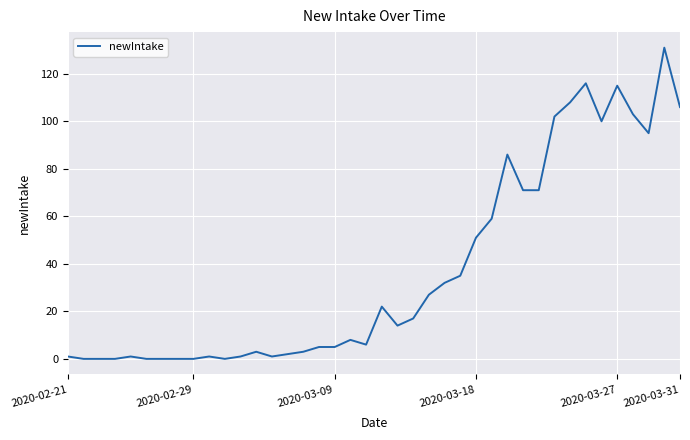

What is the sum of all values?

1498